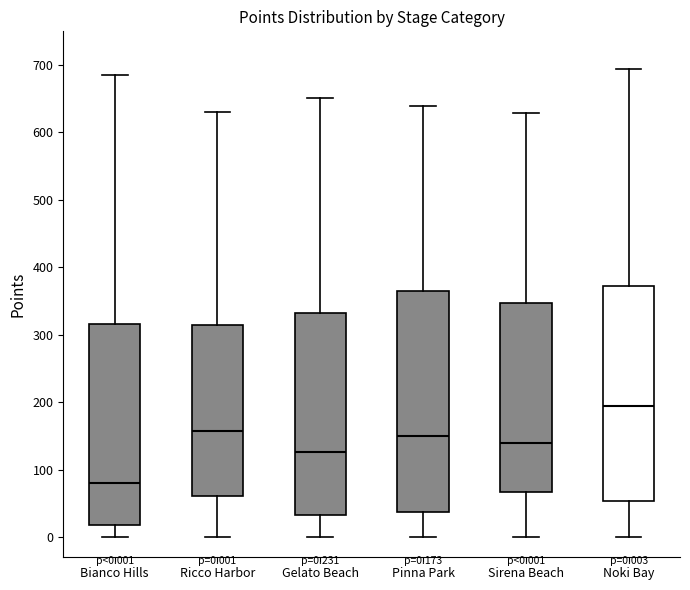

Which box's median line is the highest?

Noki Bay